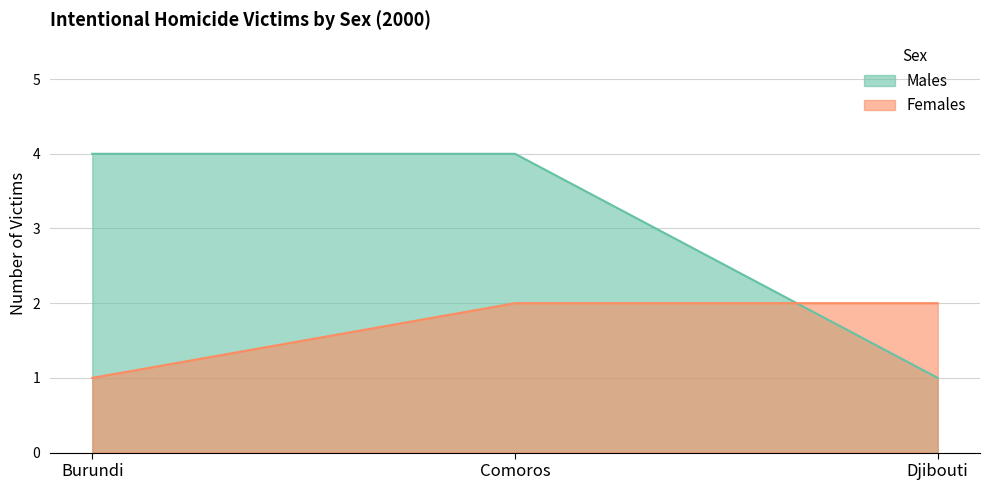

What position from the right is Burundi?

3